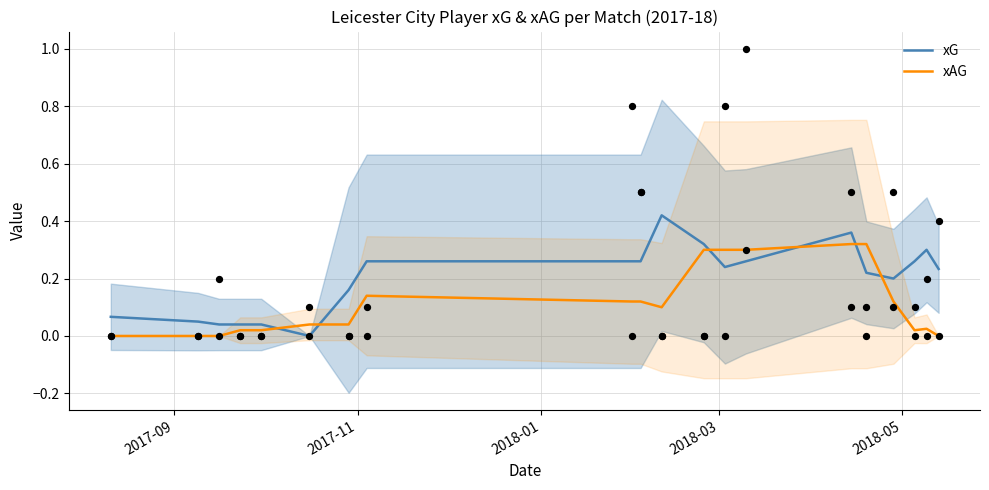

At how many categories does at least one series exceed 0?

20